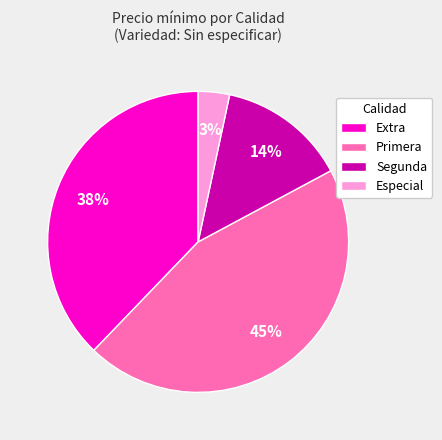

Is the sum of Especial and Extra greater than half?

No